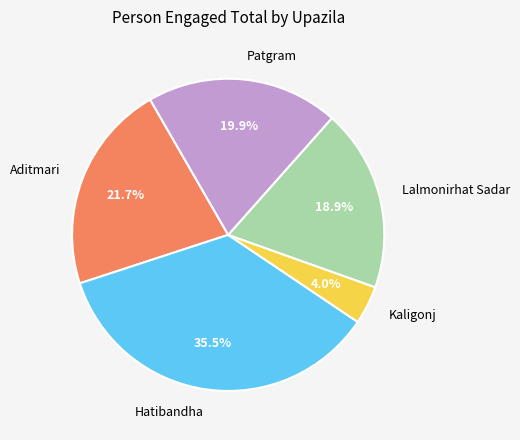

Rank the categories by value from lowest to highest.

Kaligonj, Lalmonirhat Sadar, Patgram, Aditmari, Hatibandha